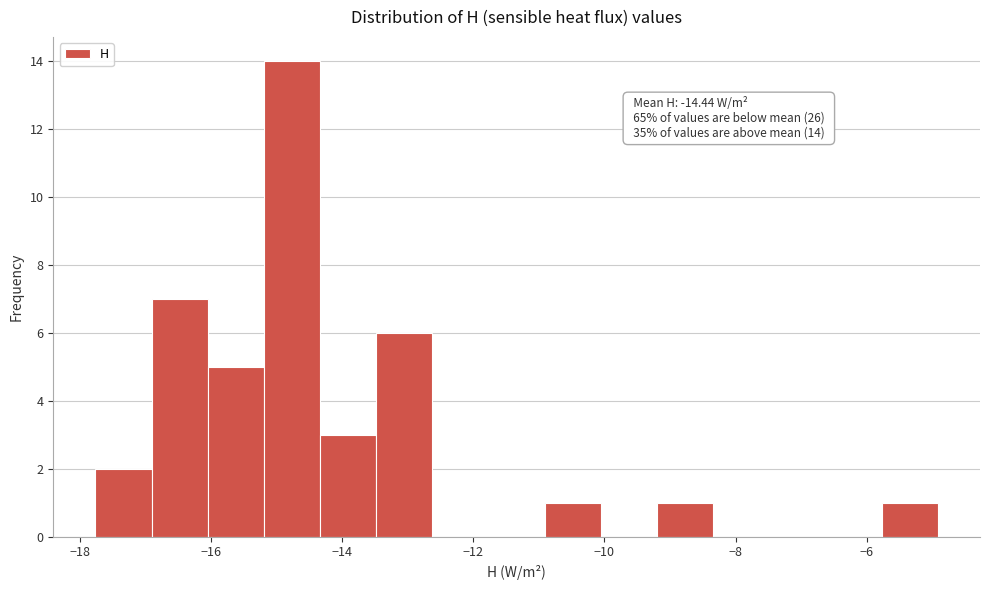

Which range on the x-axis has the tallest bar?

-15.2 to -14.4